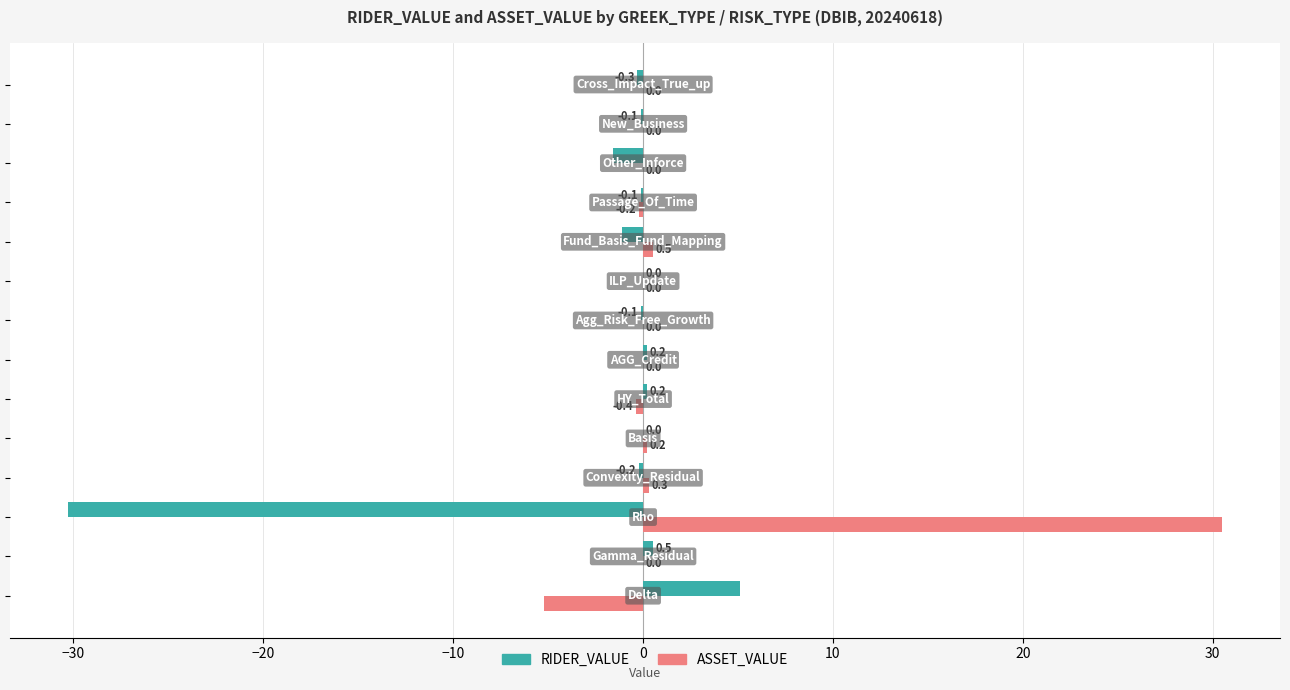

What are all the series names shown in the legend?

RIDER_VALUE, ASSET_VALUE